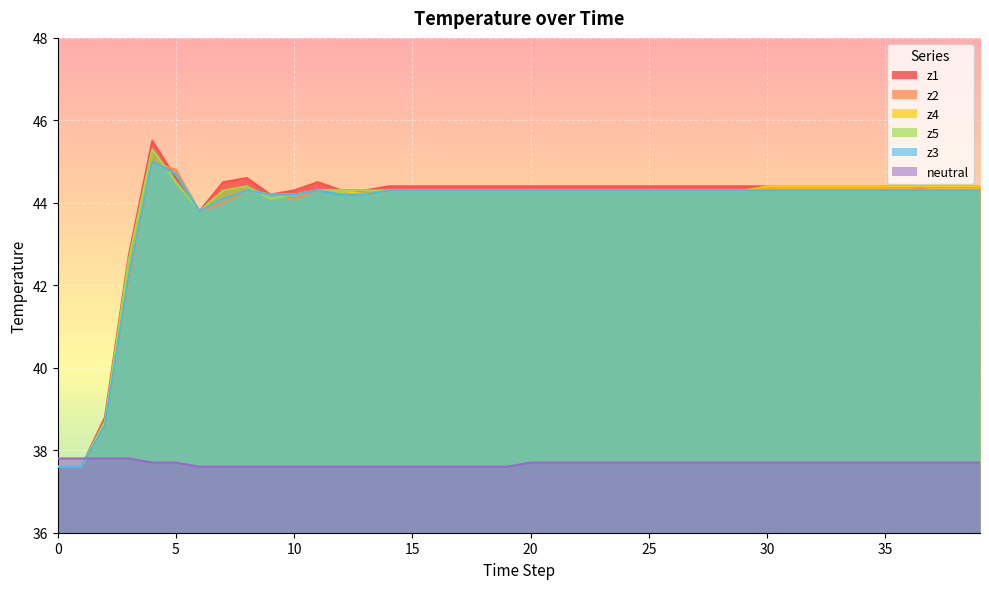

Which series ends up on top after the final intersection of z3 and z1?

z3